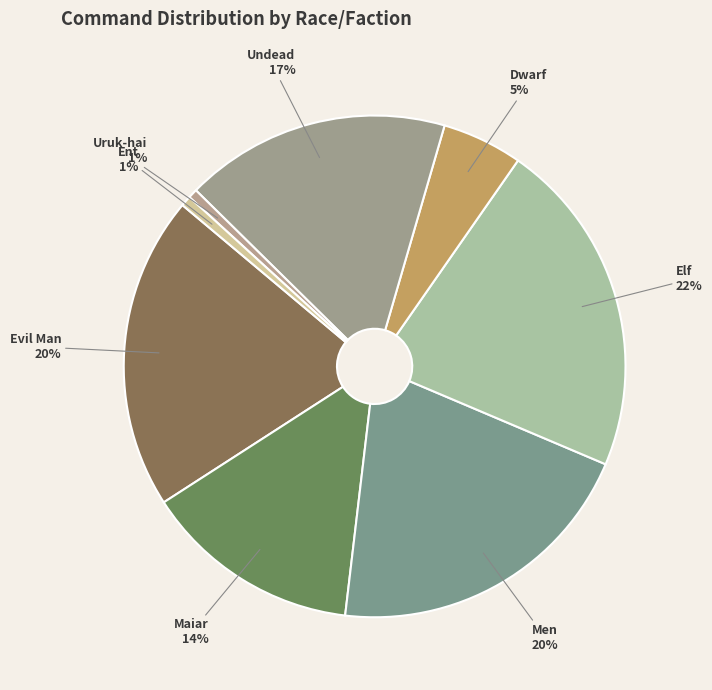

Count the number of slices in the pie.

8